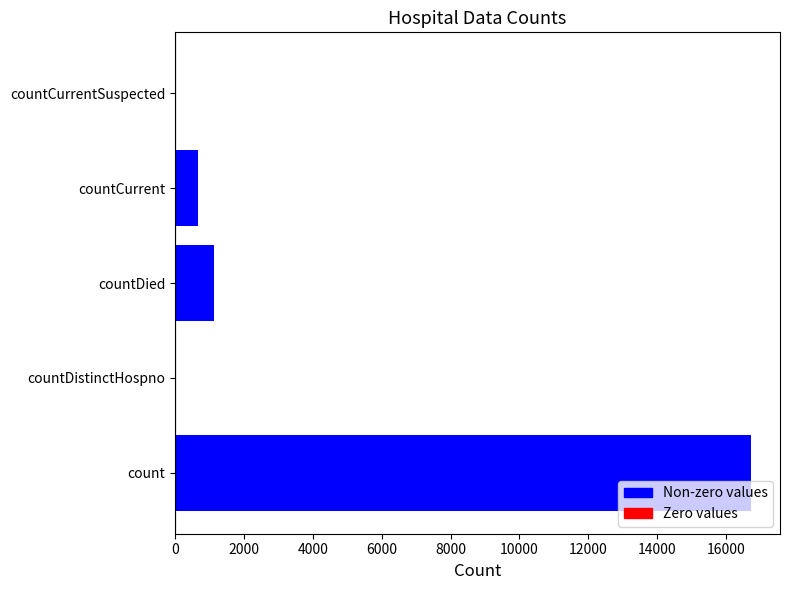

What is the sum of the values at countDied and countCurrentSuspected?

1142